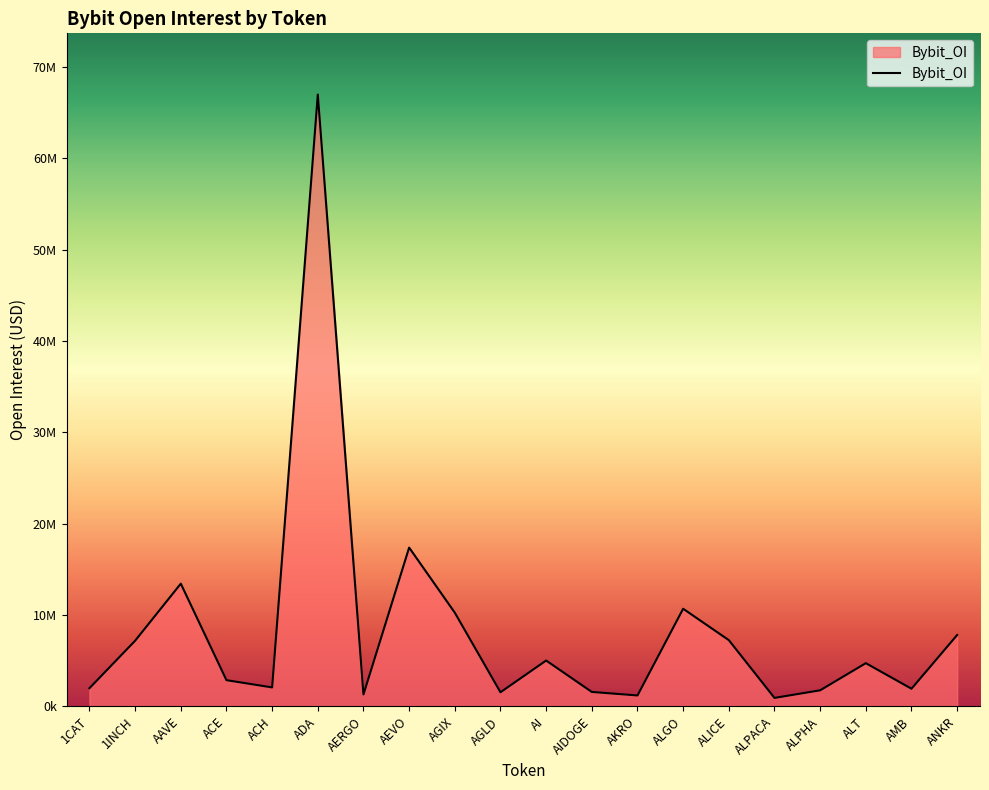

Is this an area chart (filled region under the line)?

Yes